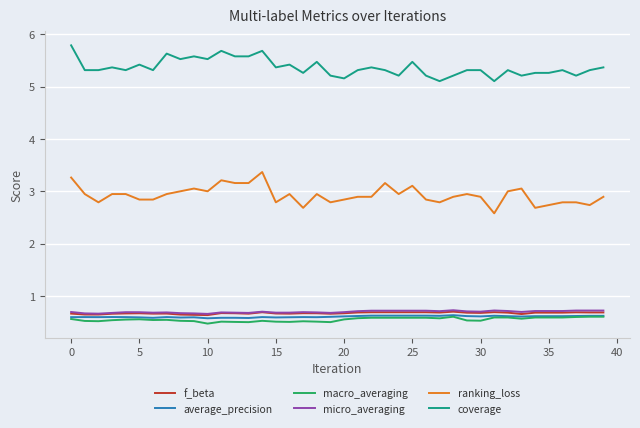

Which series has the largest range (max minus min)?

ranking_loss